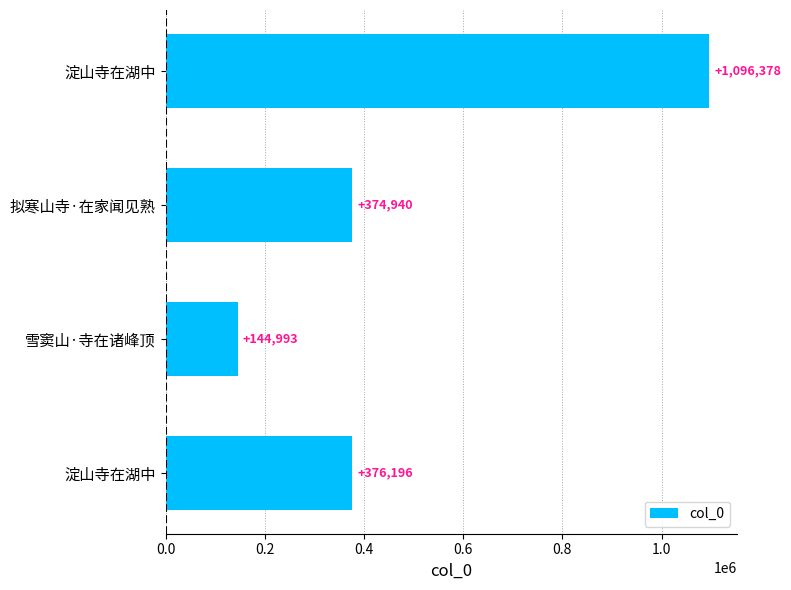

Which label corresponds to the smallest value in the chart?

雪窦山·寺在诸峰顶